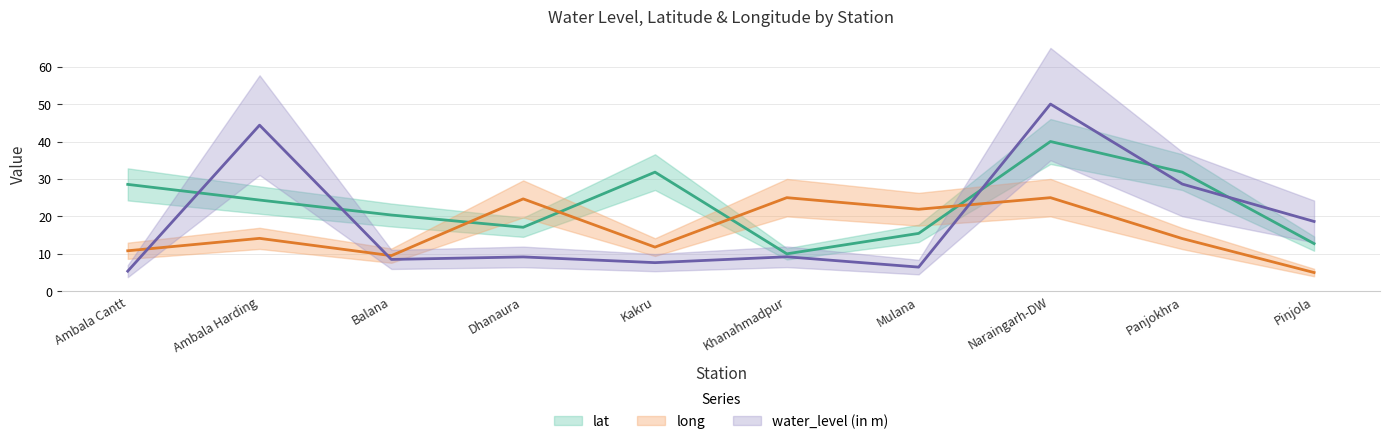

Count the number of categories in the chart.

10